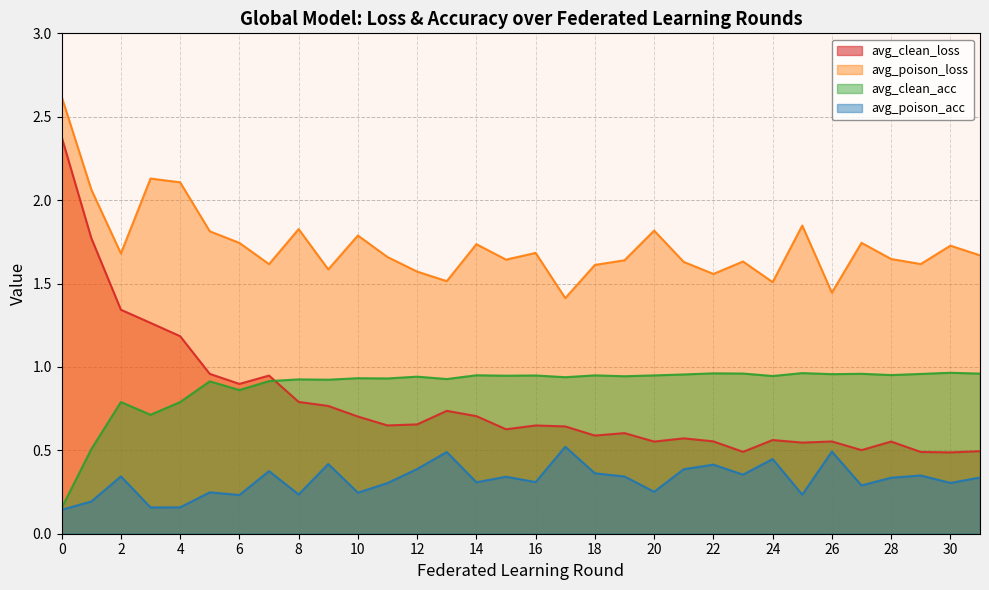

Is it true that avg_poison_acc equals 0.1 at 20?

False